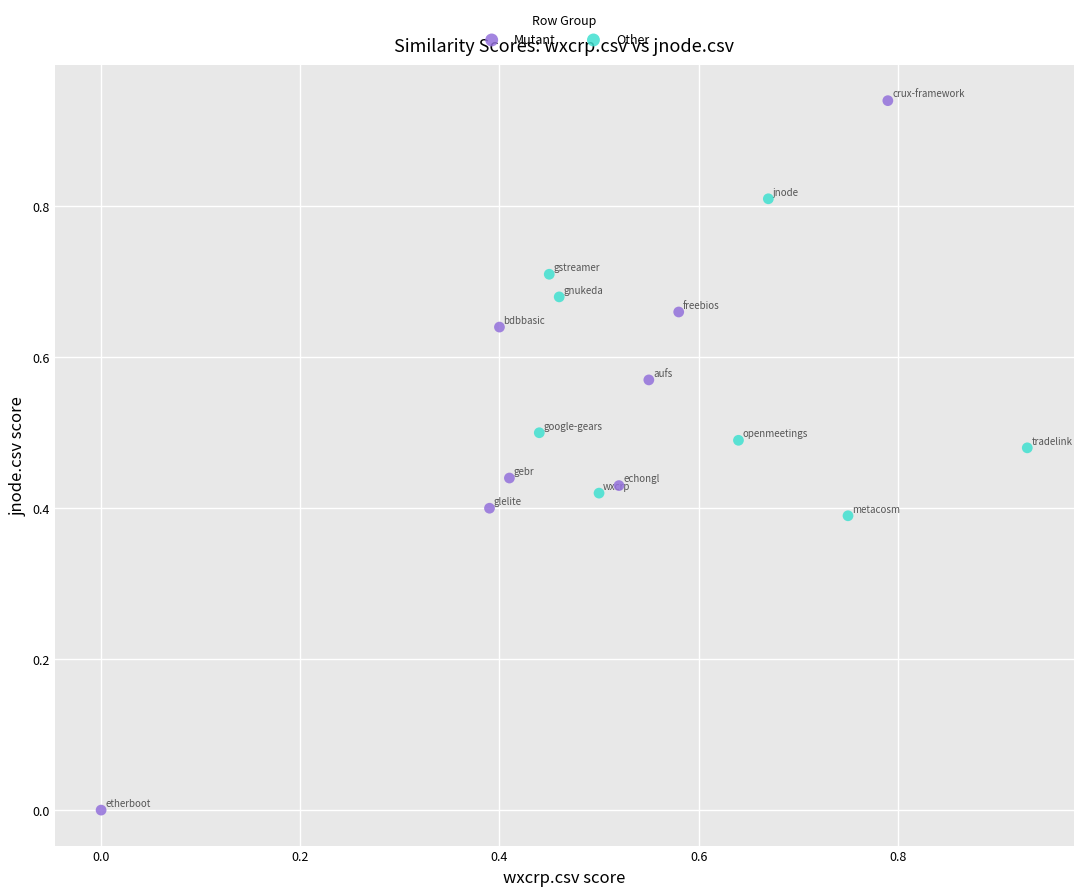

Which series contains the lowest Y value?

Mutant